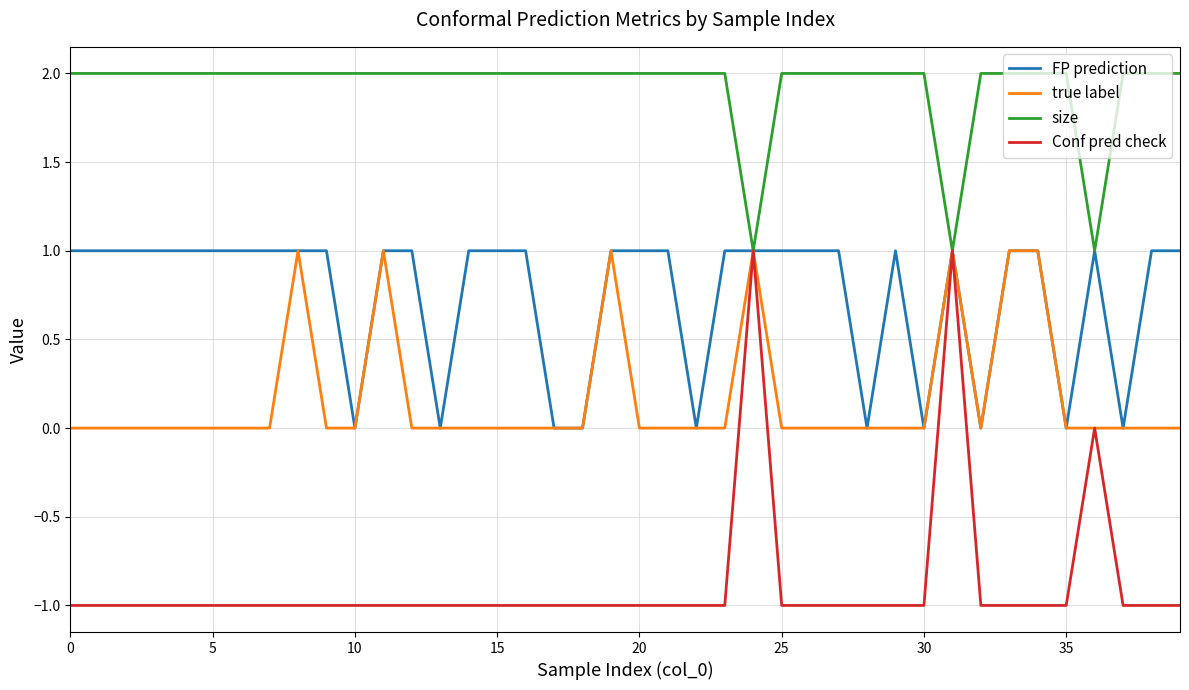

What are all the series names shown in the legend?

FP prediction, true label, size, Conf pred check